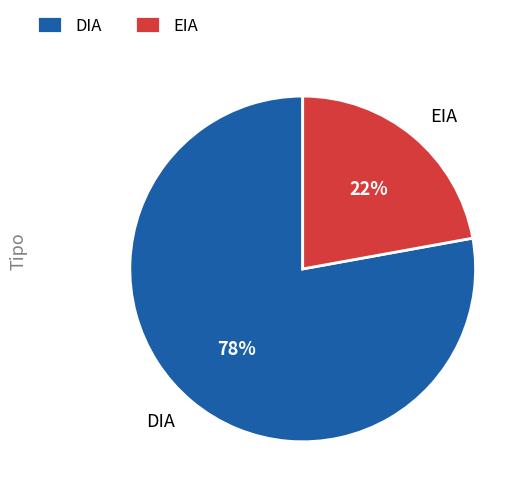

Which category has the biggest portion of the pie?

DIA